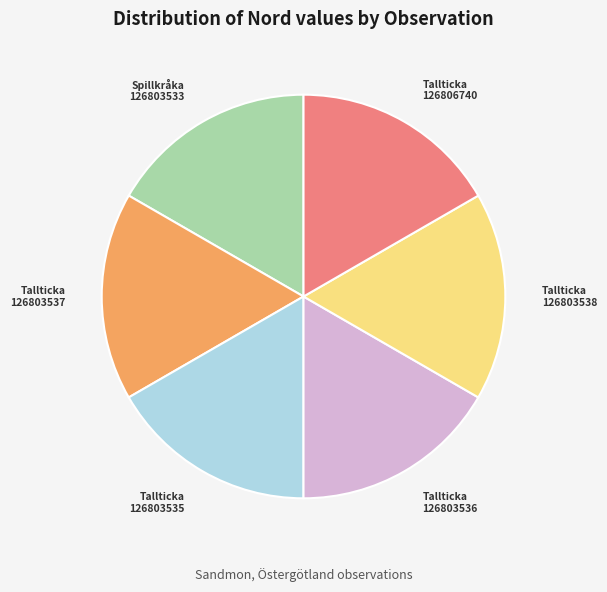

Is there a majority slice in this chart?

No